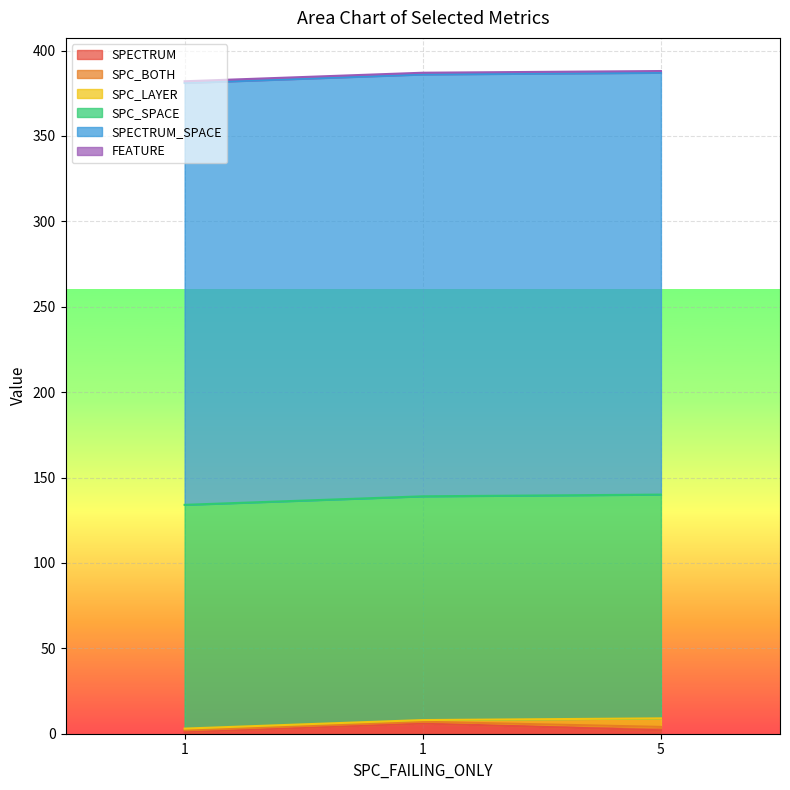

True or false: SPC_SPACE has a value of 203 at 5.

False